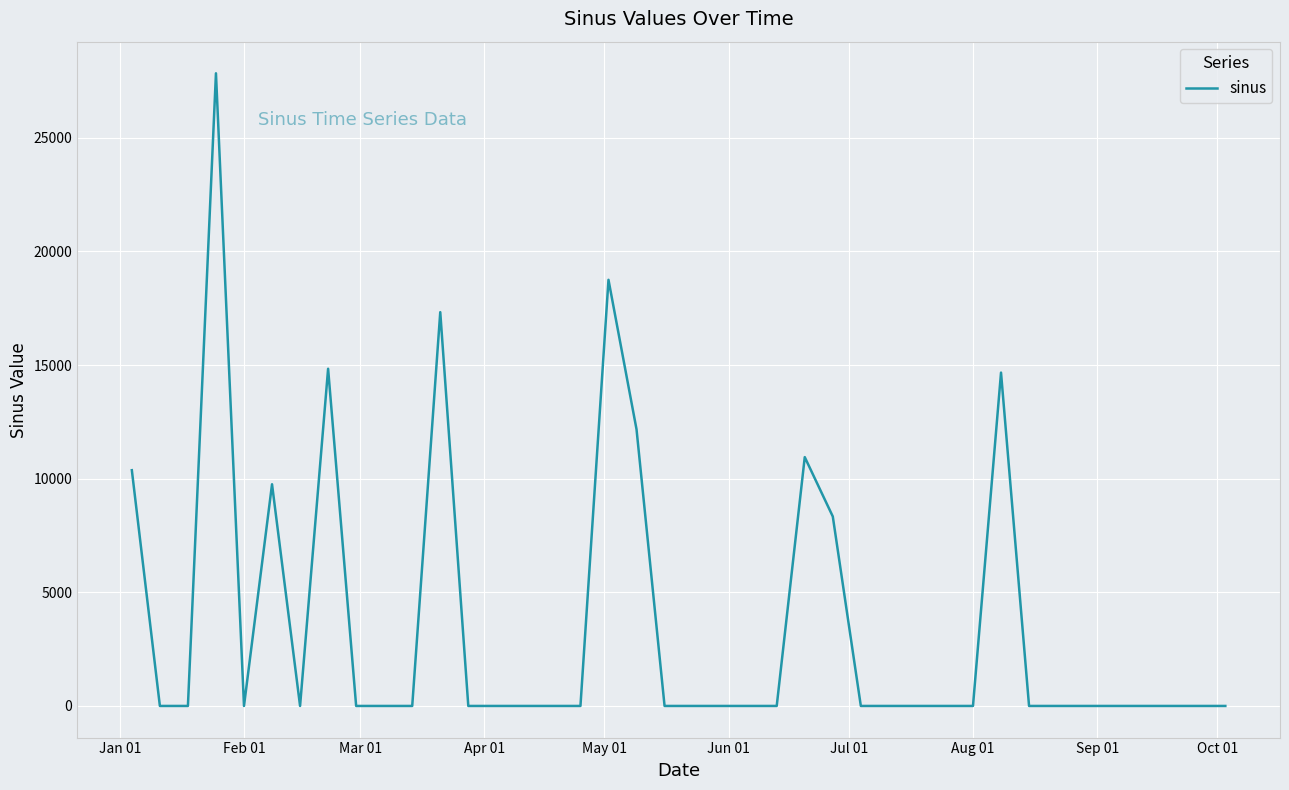

True or false: there are more than 2 points higher than both neighbors.

True